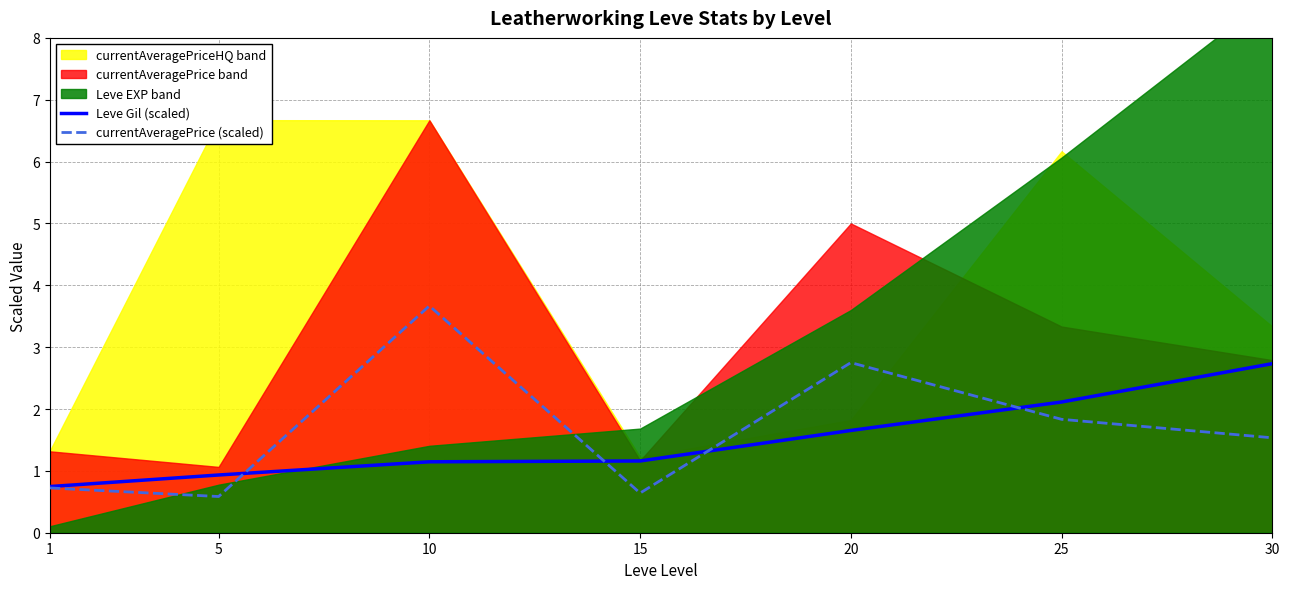

List the series in order of their peak value, highest first.

currentAveragePrice (scaled), Leve Gil (scaled)